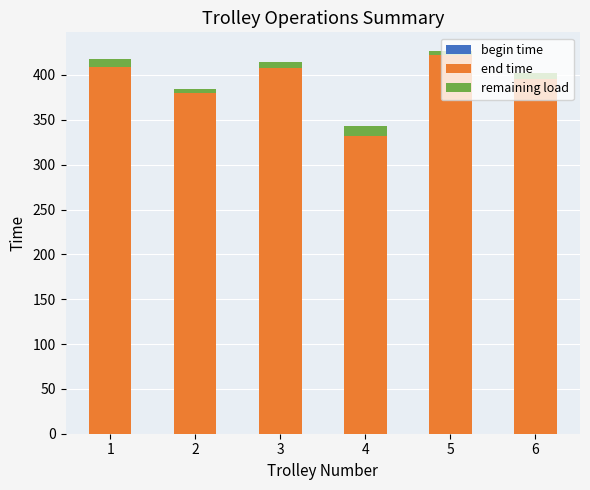

What is the highest value of the end time series?

422.7